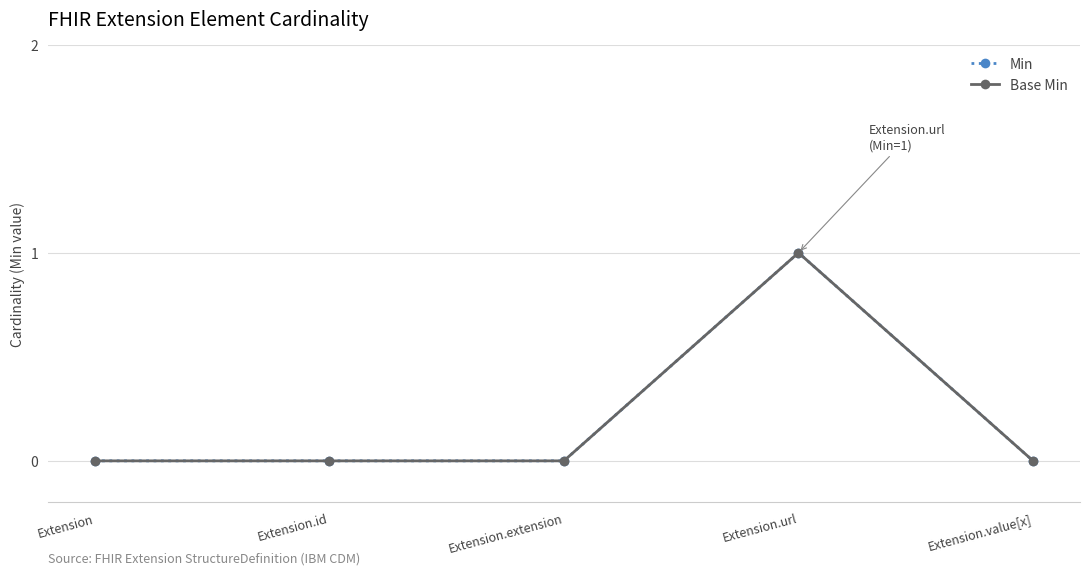

What is the label of the 1st point from the right?

Extension.value[x]